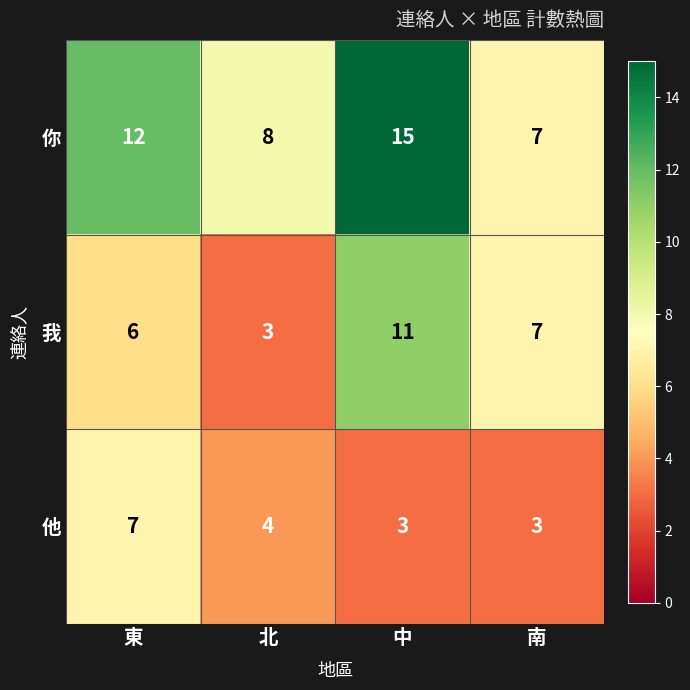

True or false: 我 has a value of 6 at 中.

False